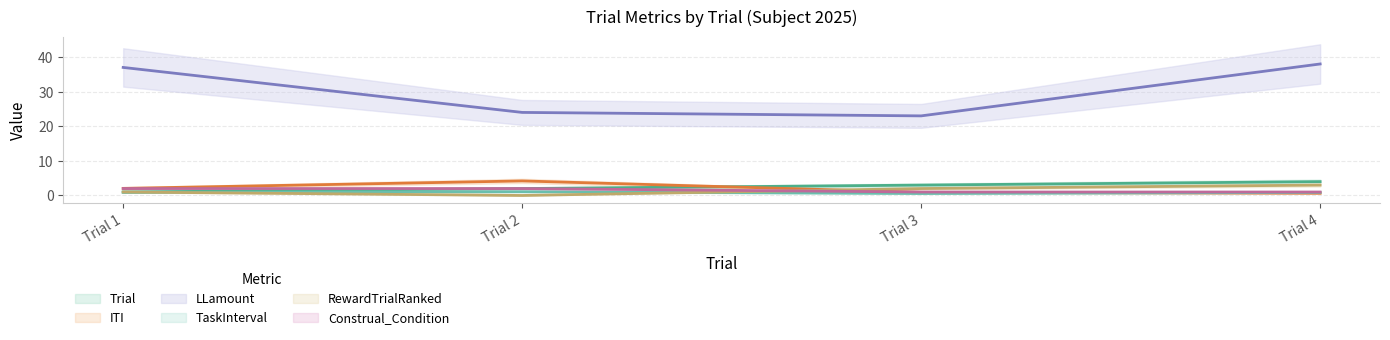

At which label does ITI (center) first exceed 2?

Trial 1